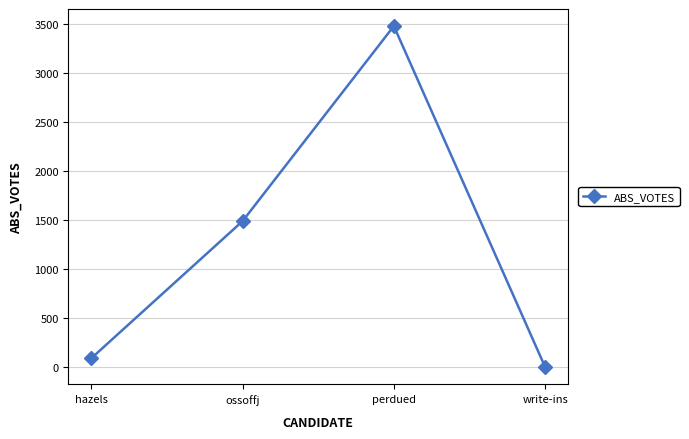

How many data points does each series have?

4